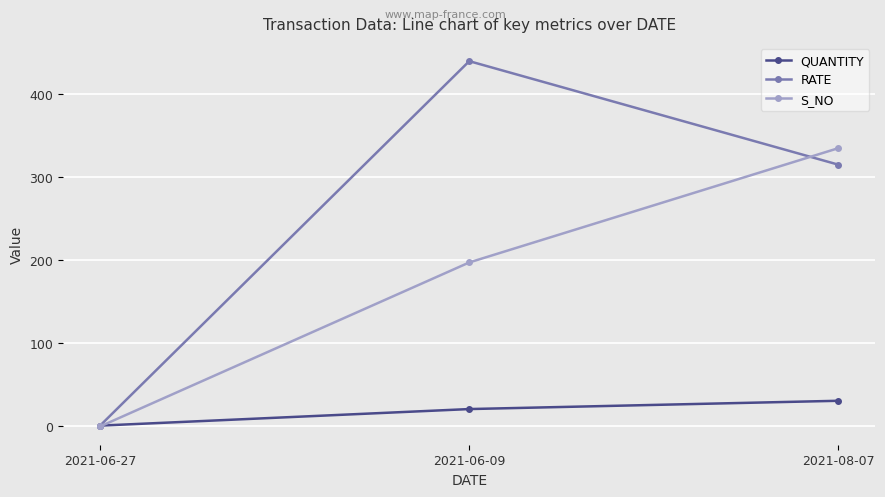

Reading right to left, extract all data points from this chart.

QUANTITY: 30	20	0
RATE: 315	440	0
S_NO: 335	197	-1